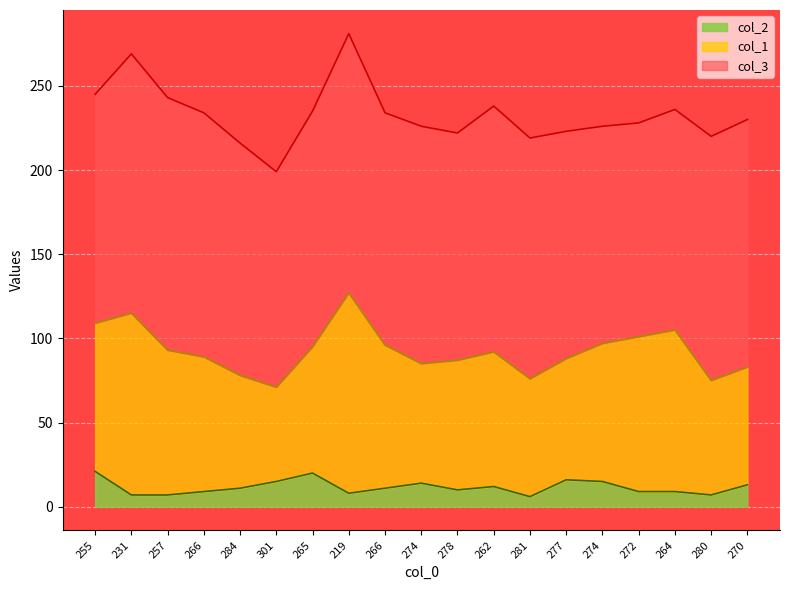

What value does the col_2 series have at 301?

15